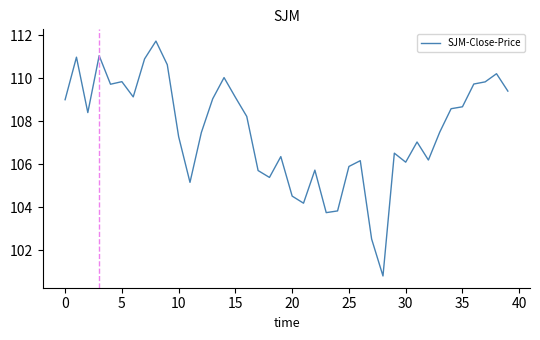

What is the difference between the maximum and minimum values?

10.9